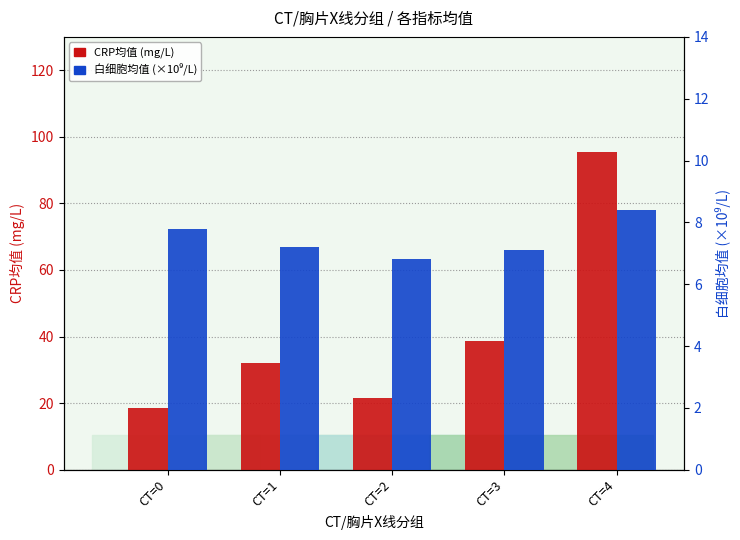

What is the difference between the CRP(数值) values at CT=4 and CT=2?

74.0